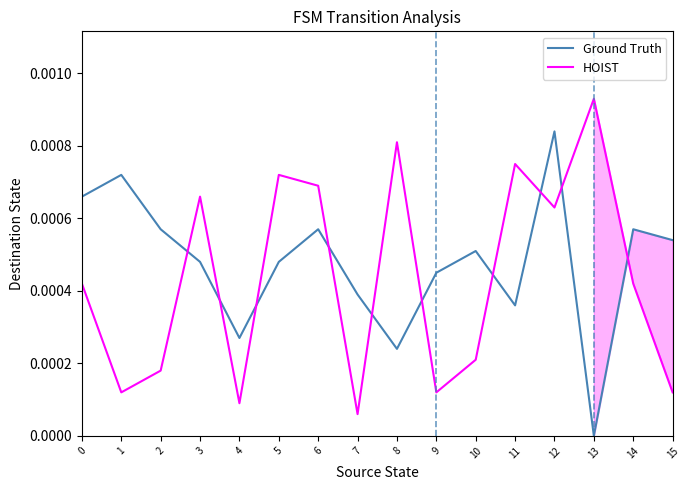

Between 15 and 12, which is larger?

12